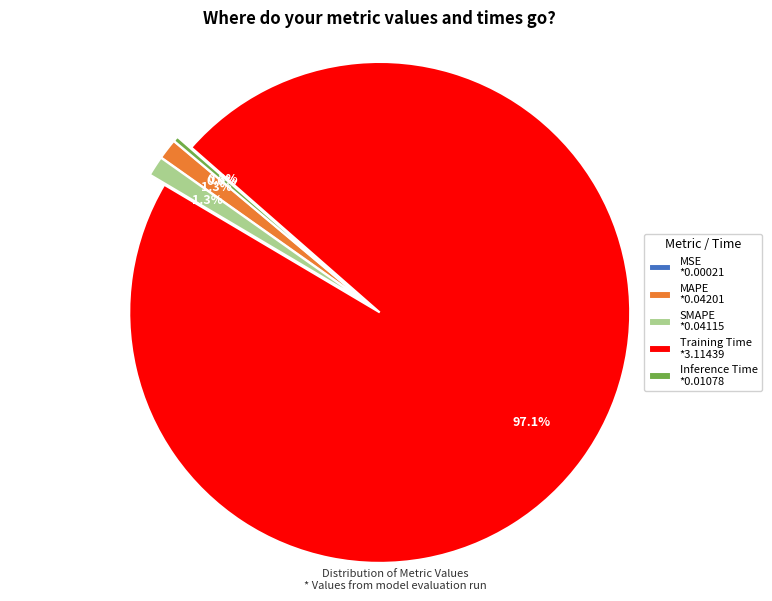

Between Training Time *3.11439 and SMAPE *0.04115, which is larger?

Training Time *3.11439